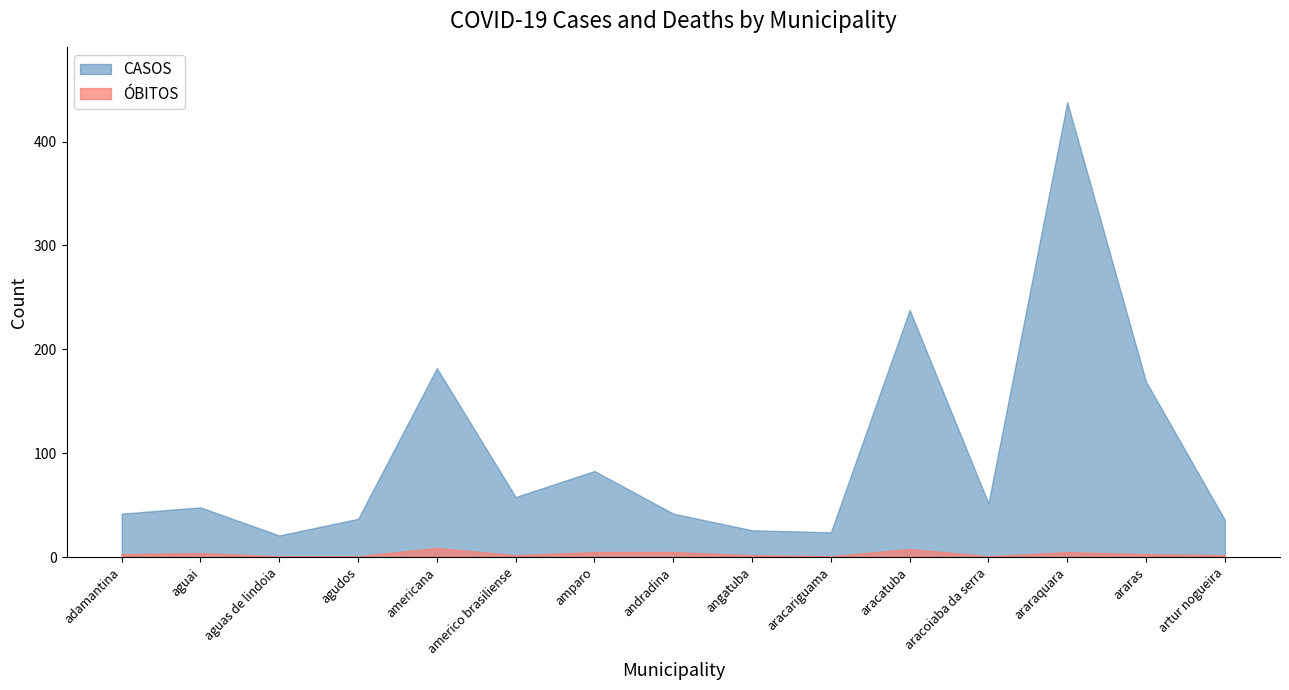

Rank the series at angatuba from highest to lowest value.

CASOS, ÓBITOS